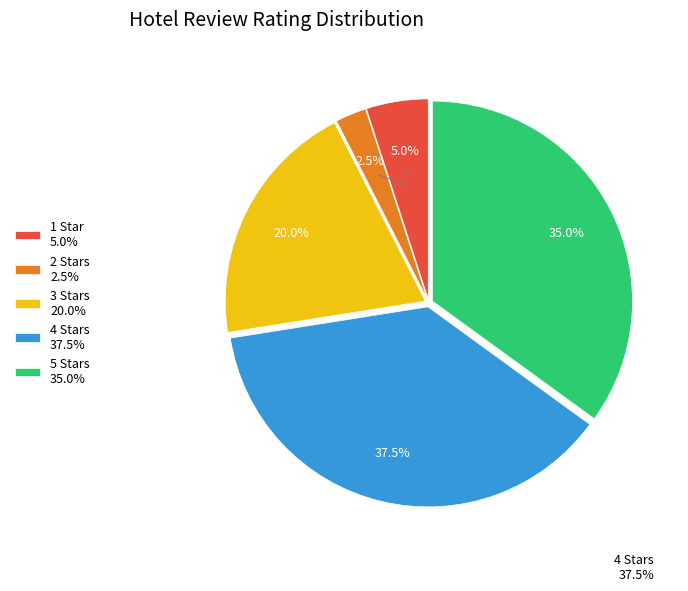

Is there a majority slice in this chart?

No